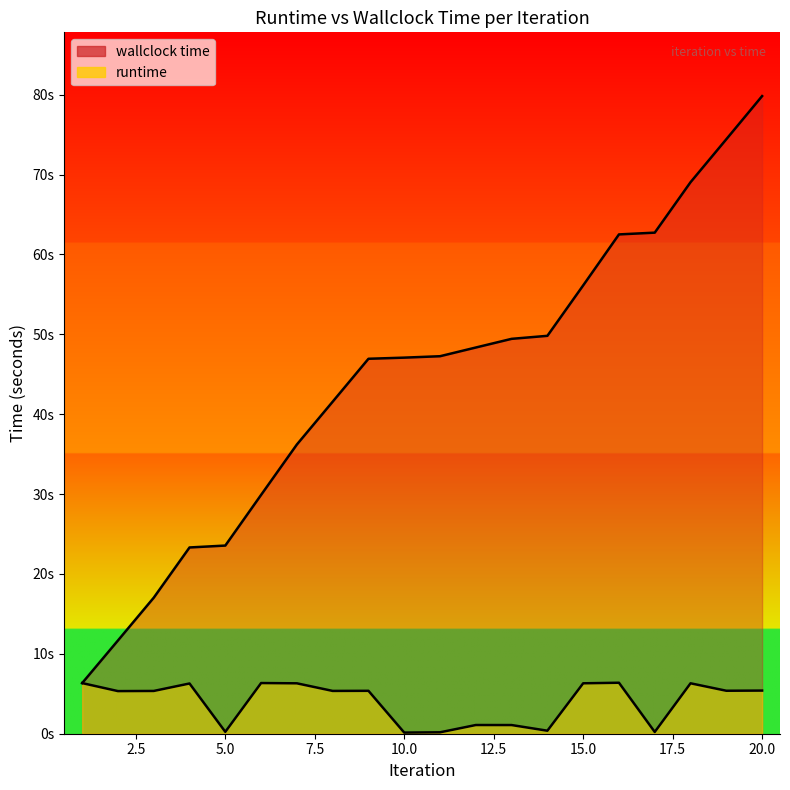

What are all the series names shown in the legend?

runtime, wallclock time